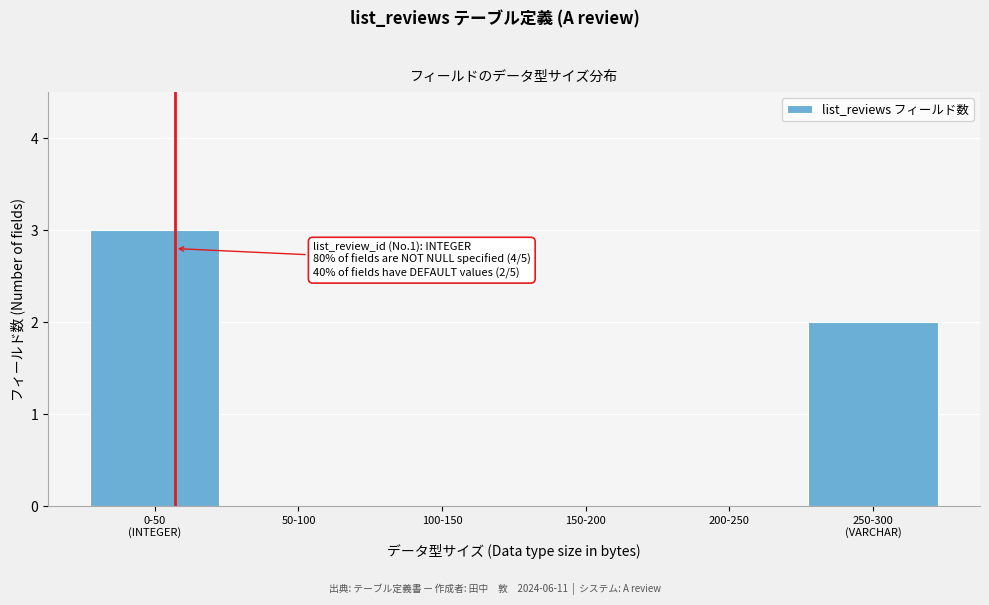

The value at 200-250 is 0. True or false?

True